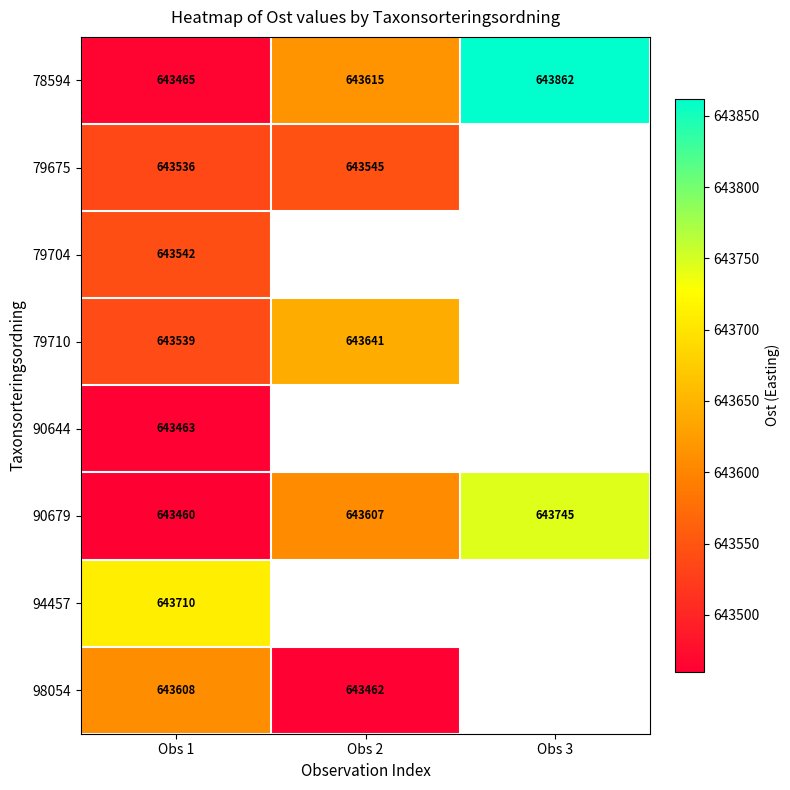

What is the spread (max minus min) of values at Obs 1?

250